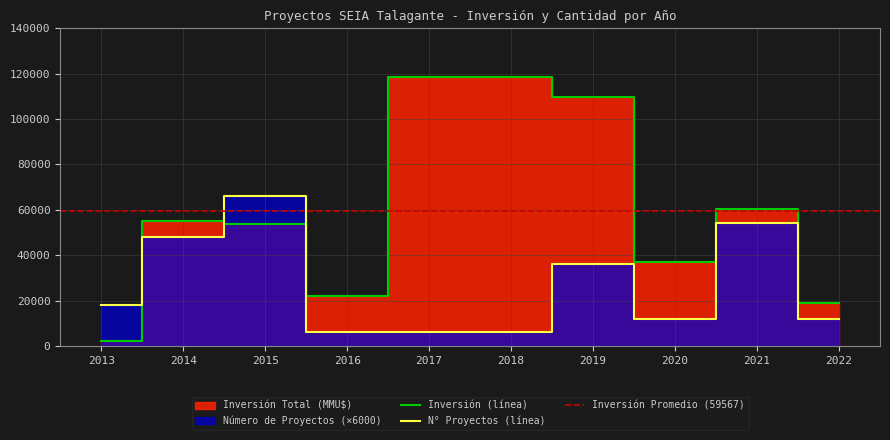

What is the smallest value displayed?

2000